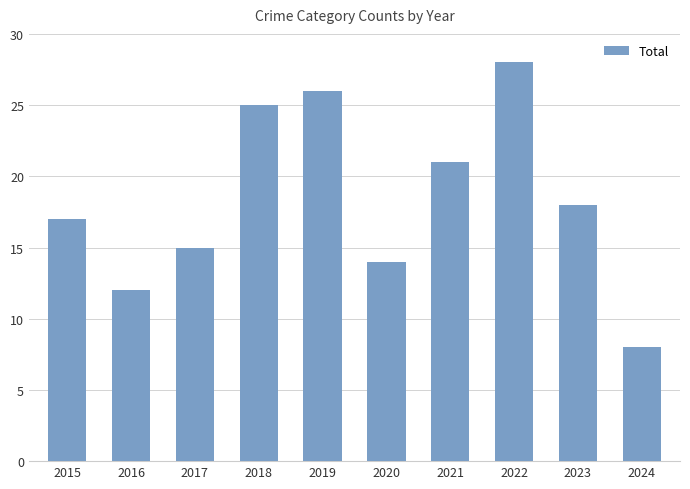

How many bars are there in total?

10